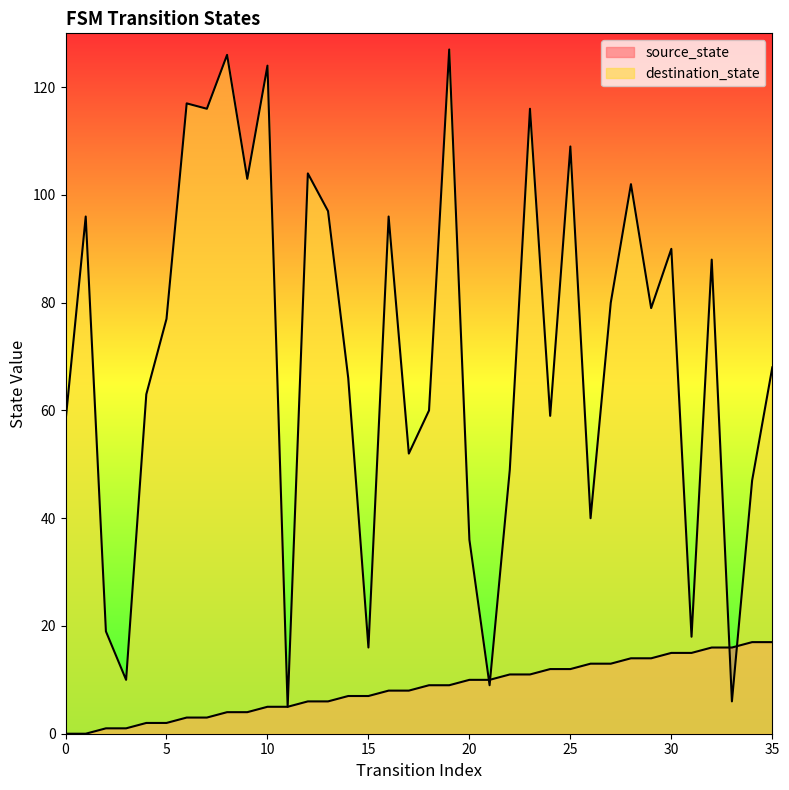

Rank the series at 35 from lowest to highest value.

source_state, destination_state